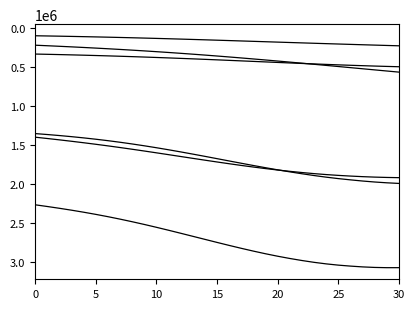

Does the chart display data point markers on the line(s)?

No